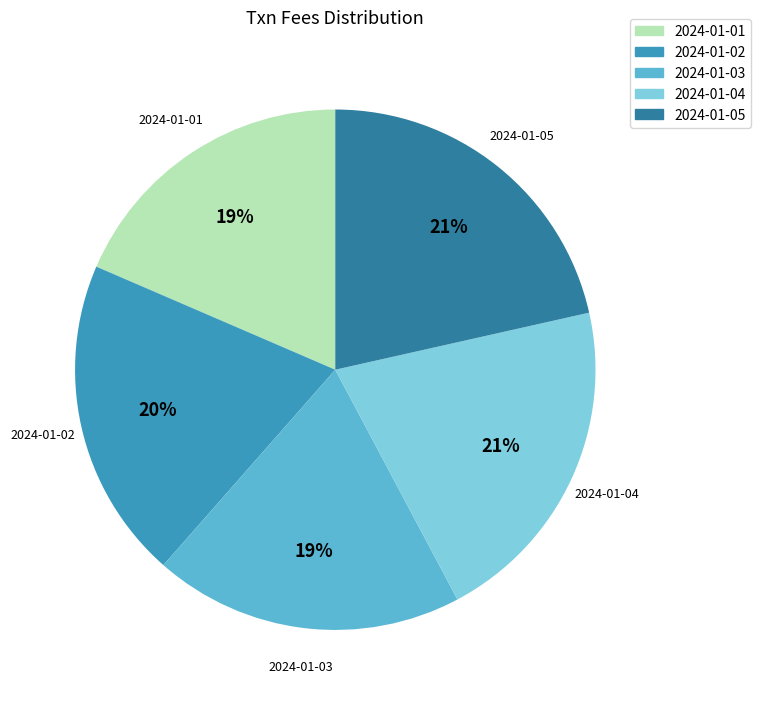

What percentage is the 2024-01-04 slice, to the nearest percent?

21%